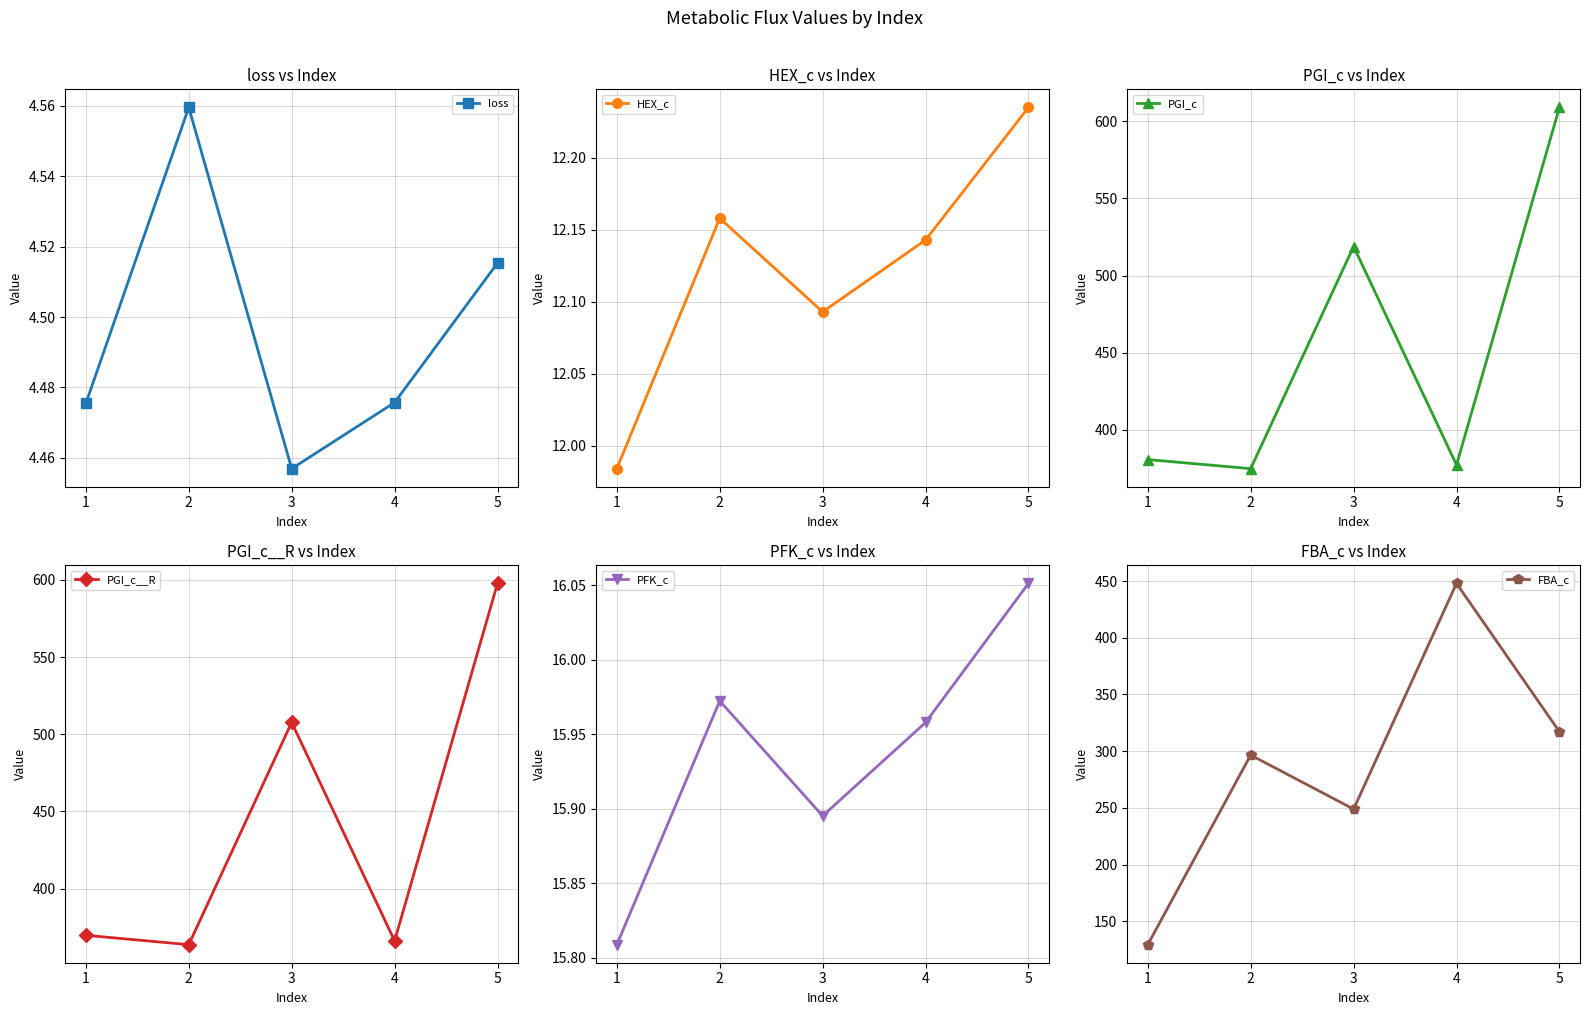

True or false: loss and FBA_c intersect in this chart.

False